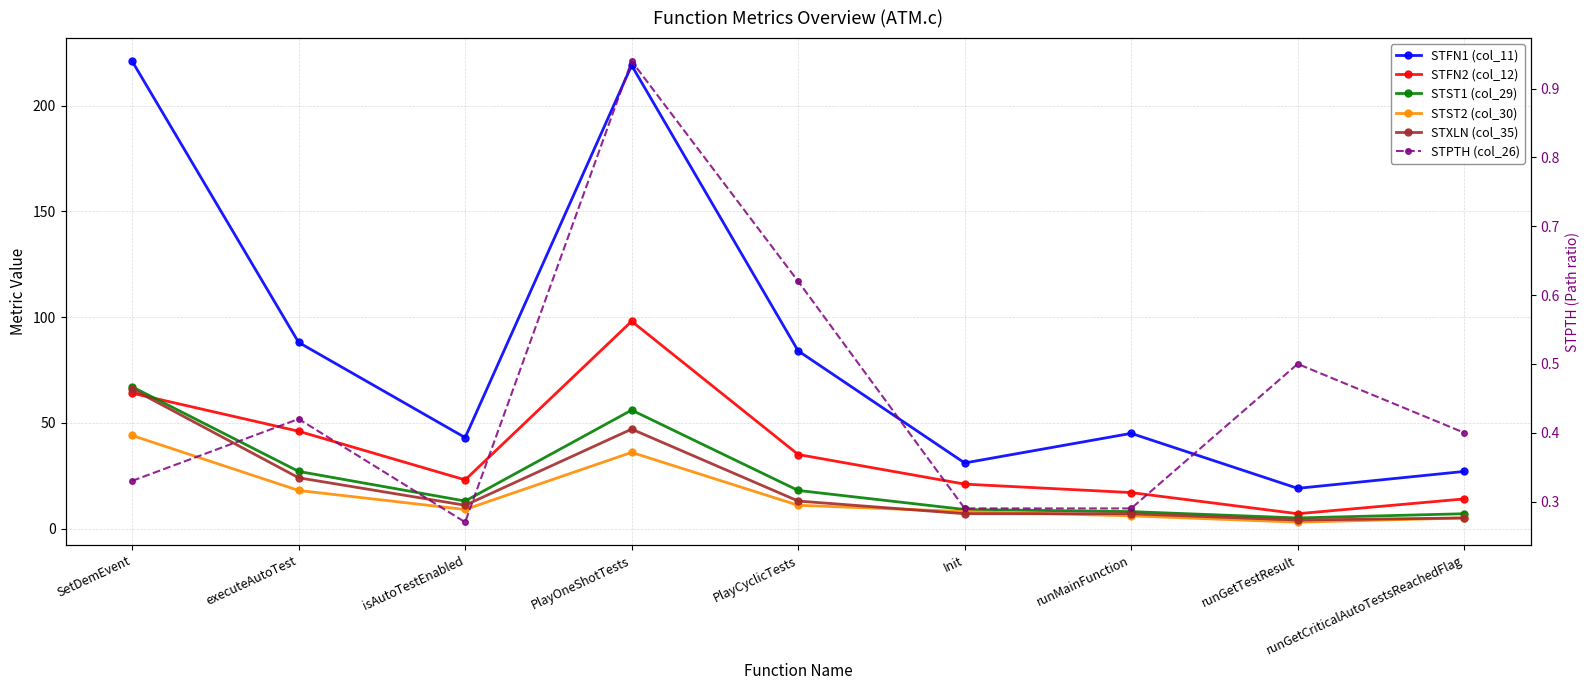

What is the average value of the STST2 (col_30) series?

15.6